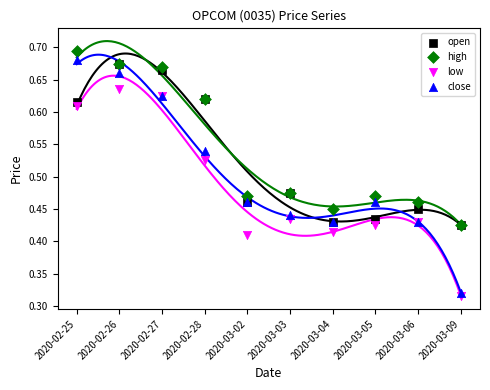

Which series contains the lowest Y value?

low